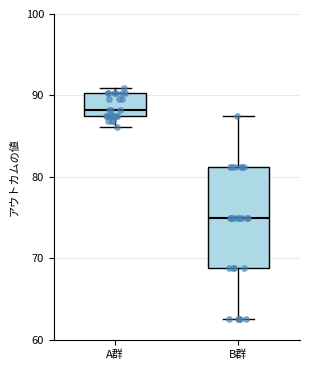

Reading left to right, read every box against the y-axis: the position of its median line, the range the box covers, and the ends of its whiskers. The values are not printed on the chart, so give them approximately, as read against the axis.

A群: median 88 (just above the box's lower edge), box 88 to 90, whiskers 86 to 91
B群: median 75, box 69 to 81, whiskers 63 to 88